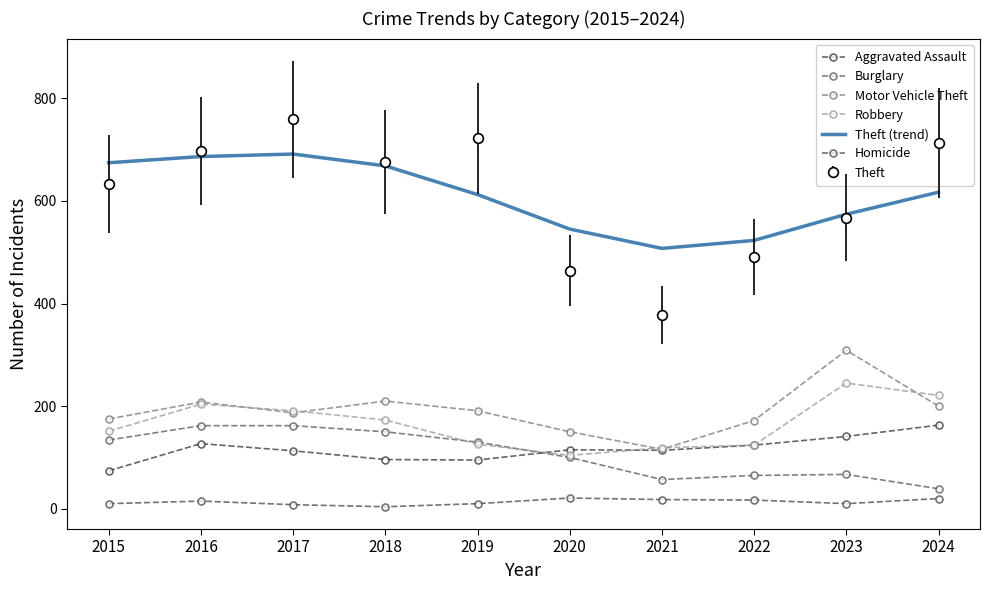

What is the minimum value for Theft (trend)?

507.4